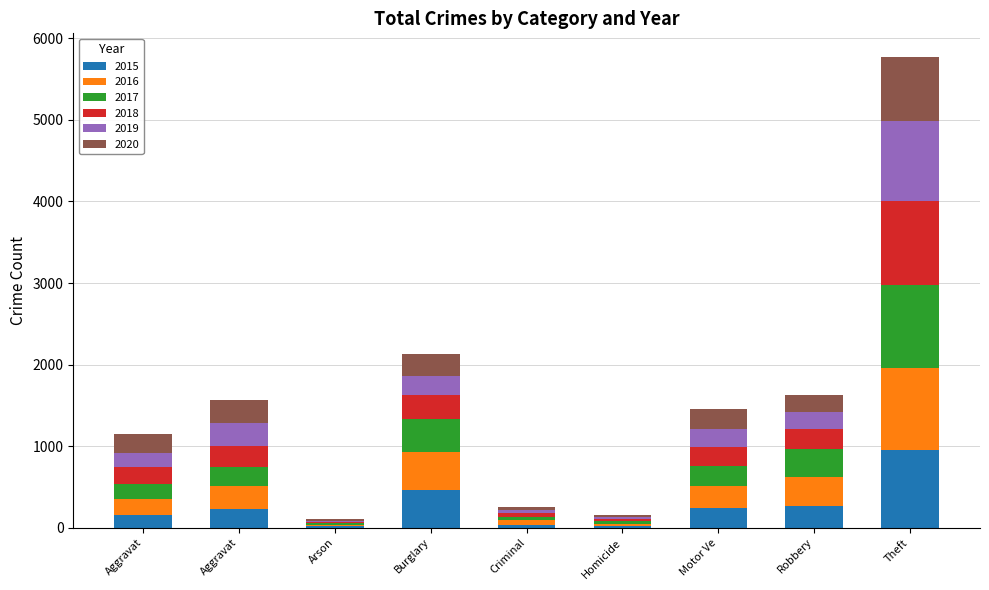

At which label does 2020 first exceed 234?

Aggravat